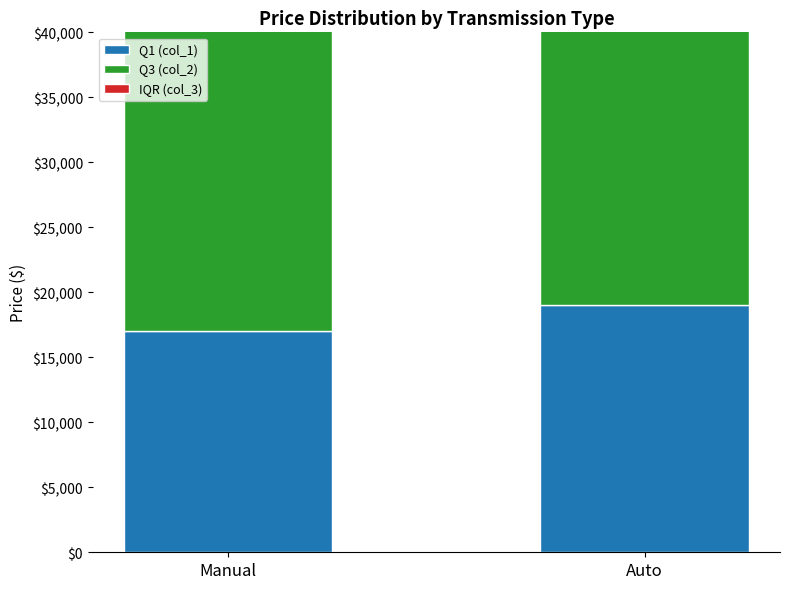

Are the bars horizontal?

No